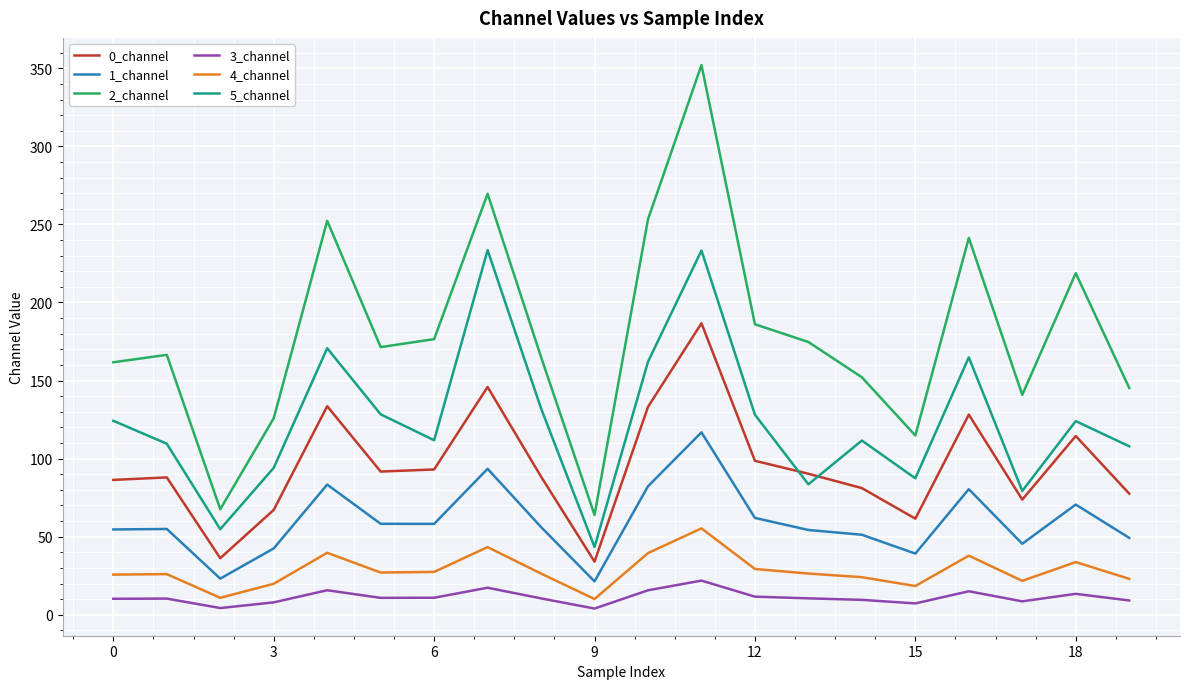

What is the difference between the maximum and minimum values in the 0_channel series?

152.6